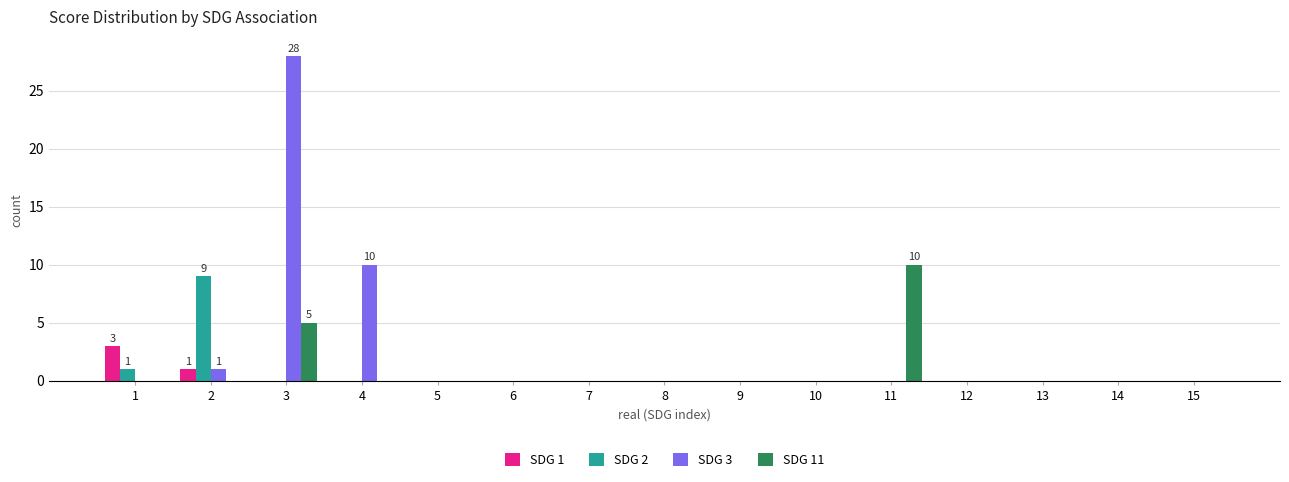

Are the bars grouped side by side (vs. stacked)?

Yes